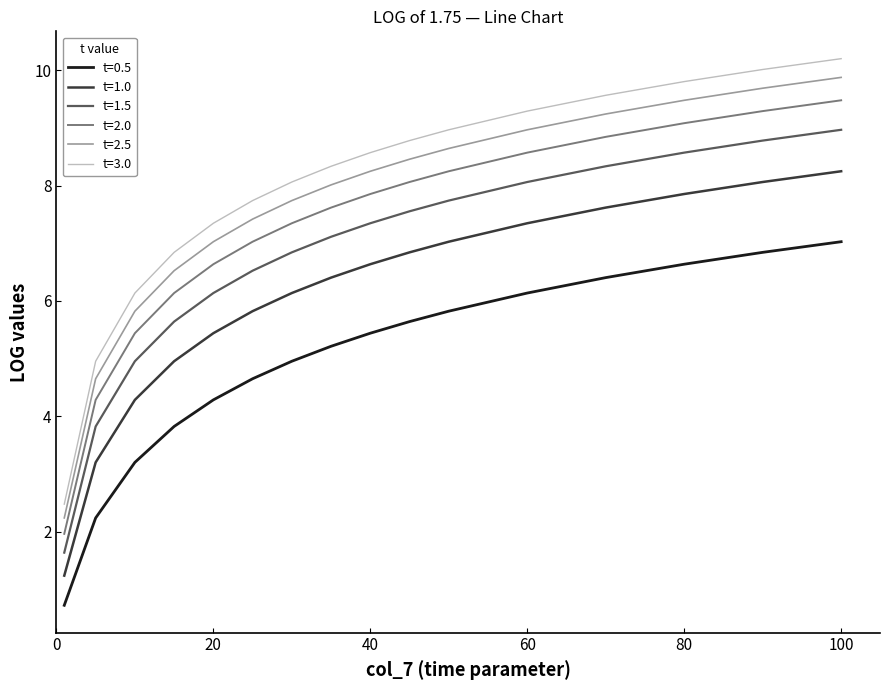

True or false: t=1.0 and t=0.5 intersect in this chart.

False